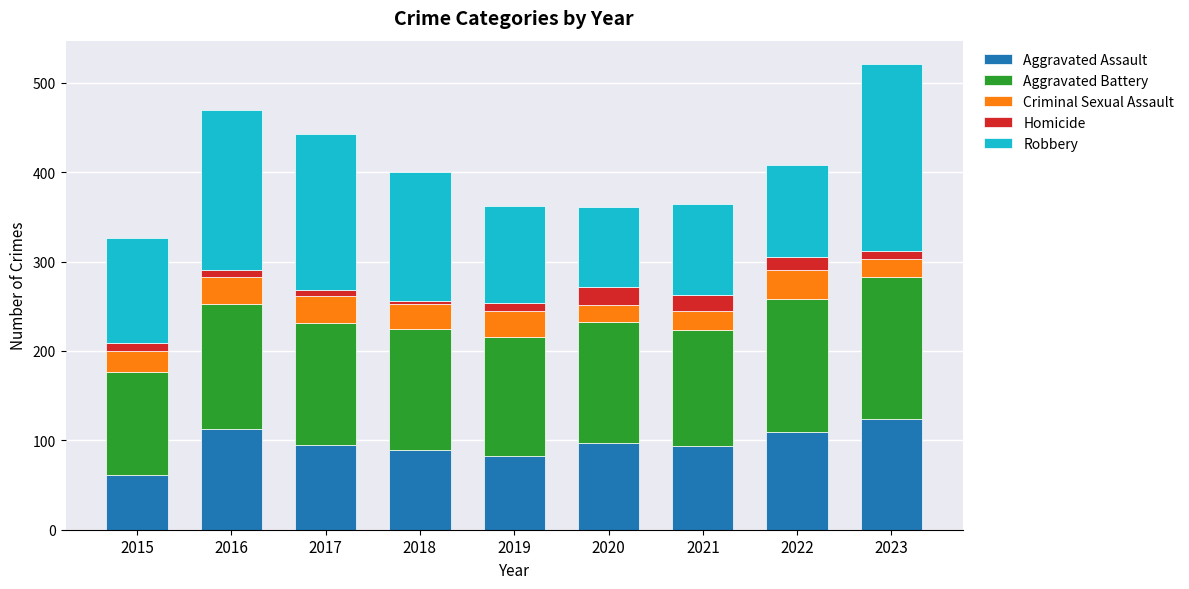

What is the sum of all Aggravated Assault values?

865